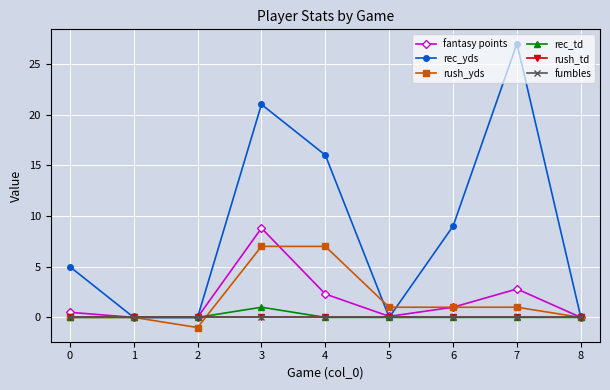

Which series ends up on top after the final intersection of rush_yds and fantasy points?

rush_yds